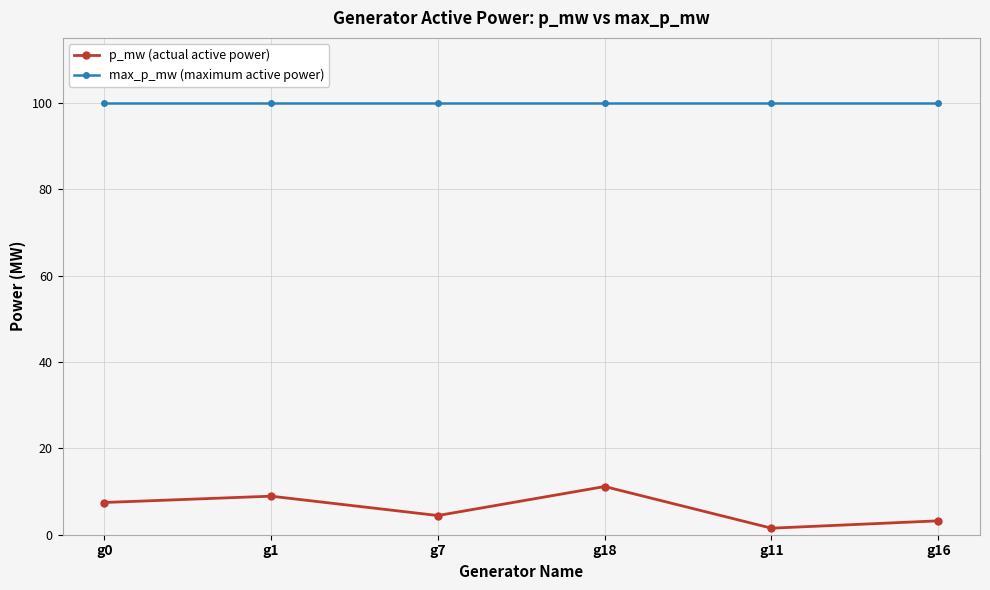

Which category has the lowest value in the p_mw (actual active power) series?

g11